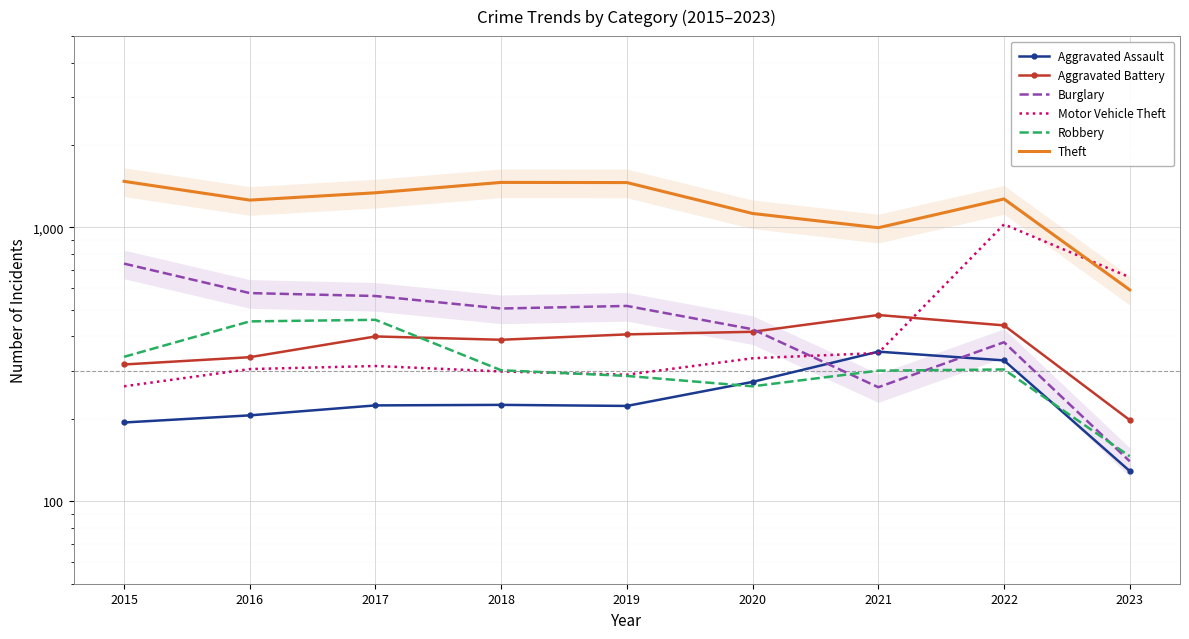

True or false: Theft and Robbery cross at least once.

False